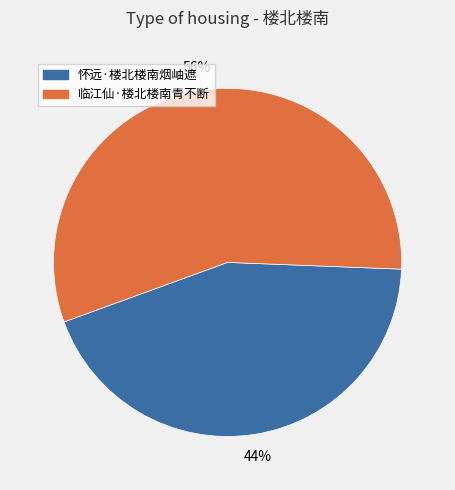

The 怀远·楼北楼南烟岫遮 slice represents 44% of the pie. True or false?

True